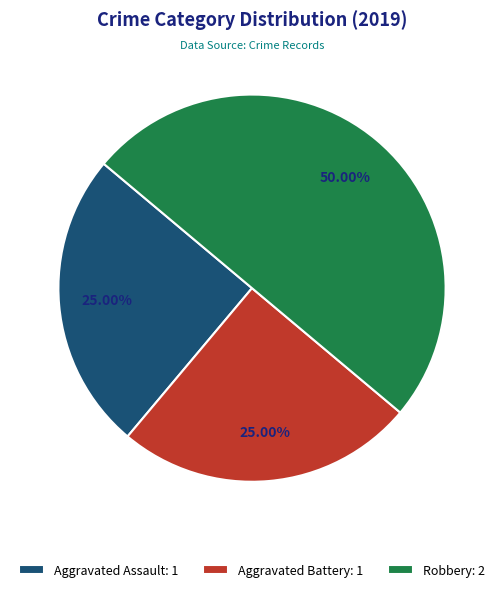

Which category has the biggest portion of the pie?

Robbery